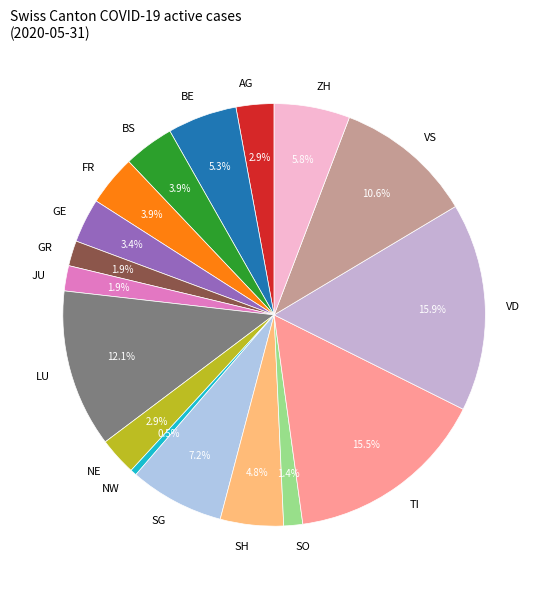

Is there any slice that represents more than half of the pie?

No